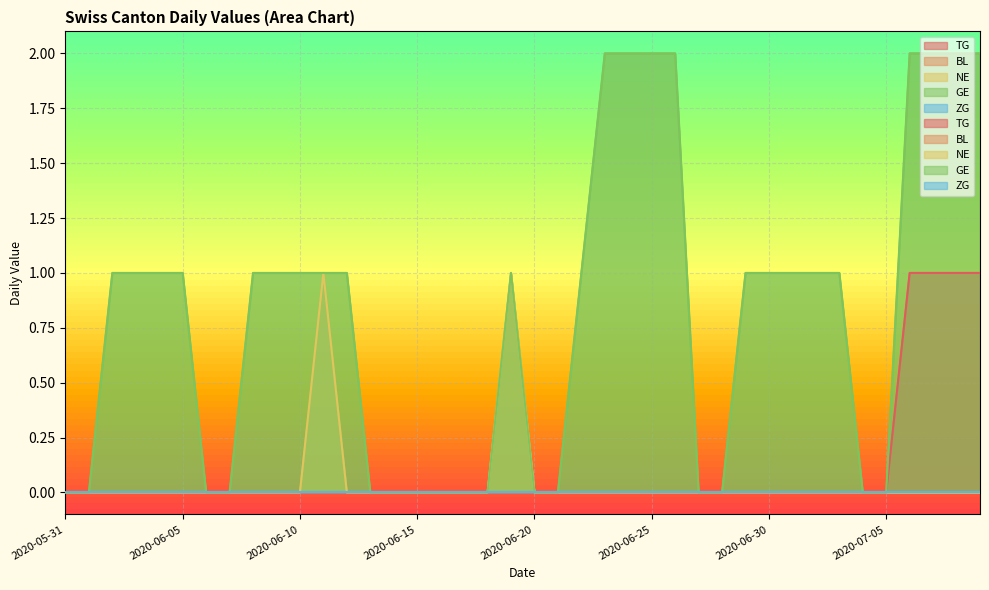

At which label does GE first exceed 1?

2020-06-23